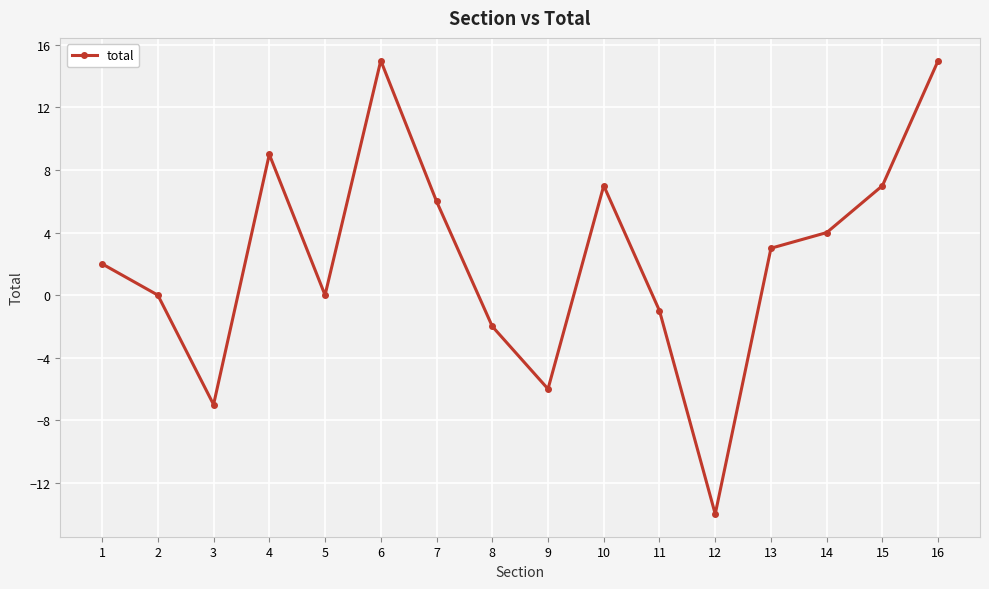

What value does the data have at 3?

-7